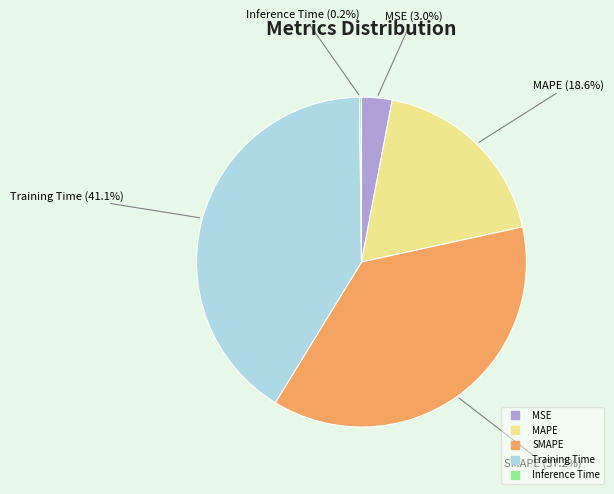

Approximately how many times larger is the value at SMAPE compared to Training Time?

0.9